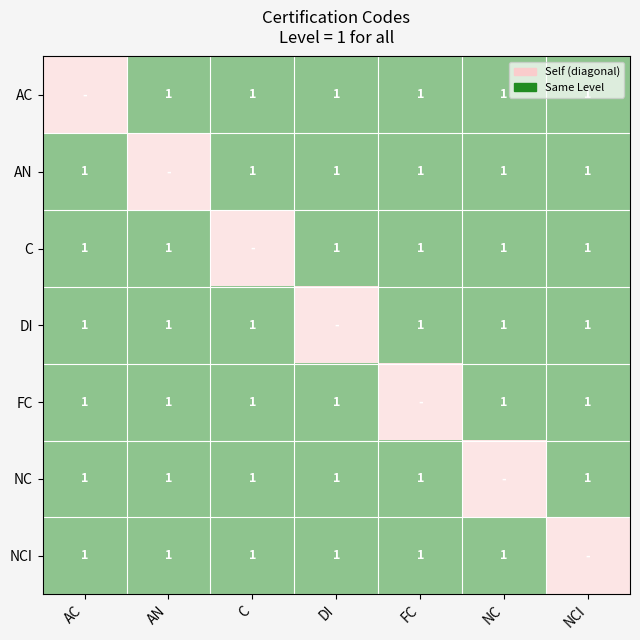

The NCI series shows 1 at FC. True or false?

True